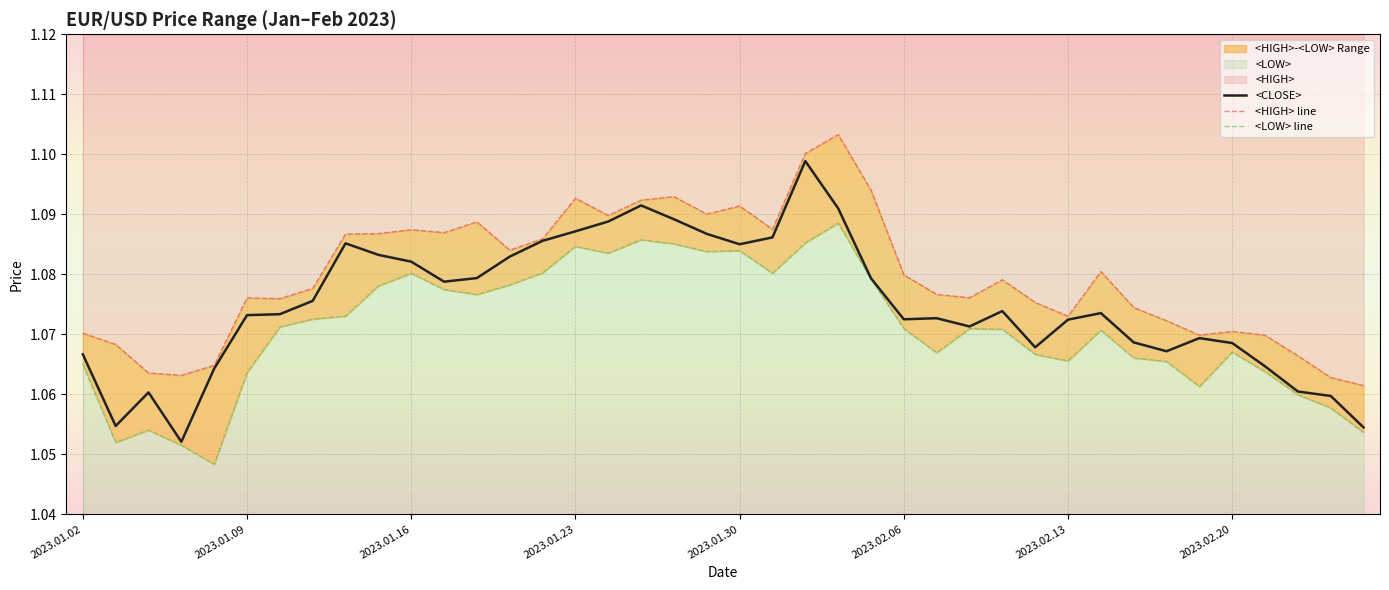

What is the label of the 26th point from the right?

2023.01.20